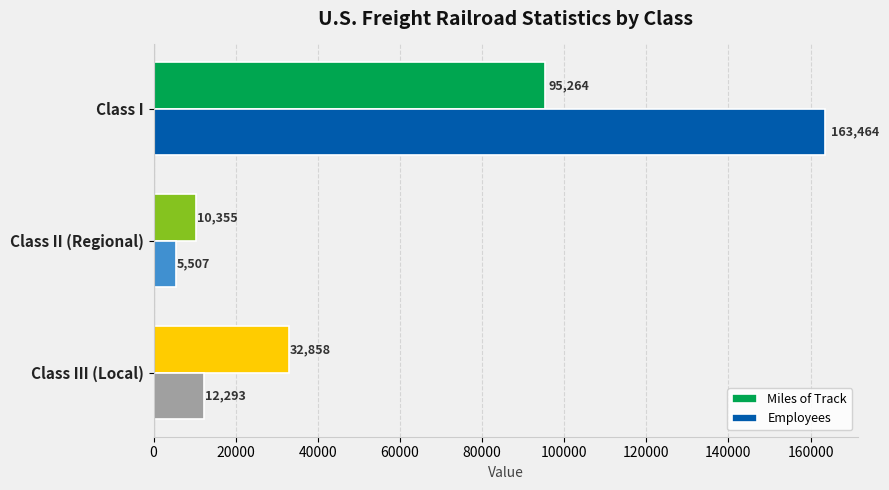

Where is Employees nearest to the value 84485?

Class III (Local)